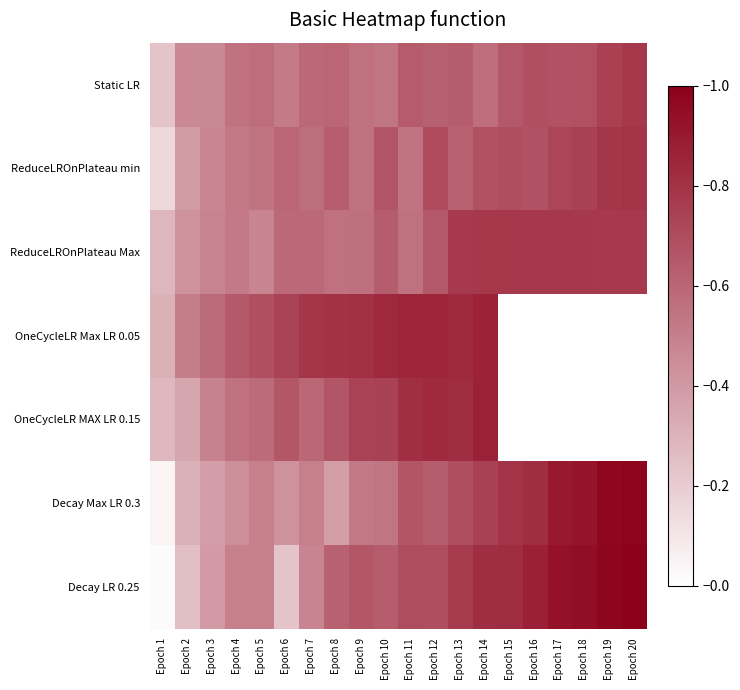

Between Epoch 3 and Epoch 18, which is larger?

Epoch 18